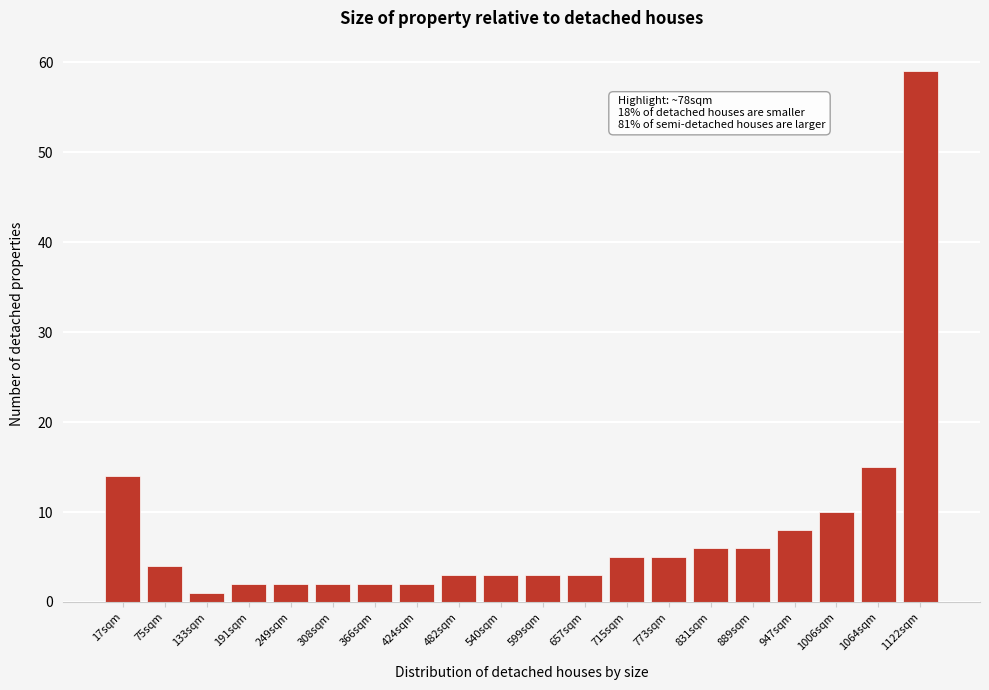

Reading left to right, transcribe all the data shown in this chart.

17sqm=14	75sqm=4	133sqm=1	191sqm=2	249sqm=2	308sqm=2	366sqm=2	424sqm=2	482sqm=3	540sqm=3	599sqm=3	657sqm=3	715sqm=5	773sqm=5	831sqm=6	889sqm=6	947sqm=8	1006sqm=10	1064sqm=15	1122sqm=59